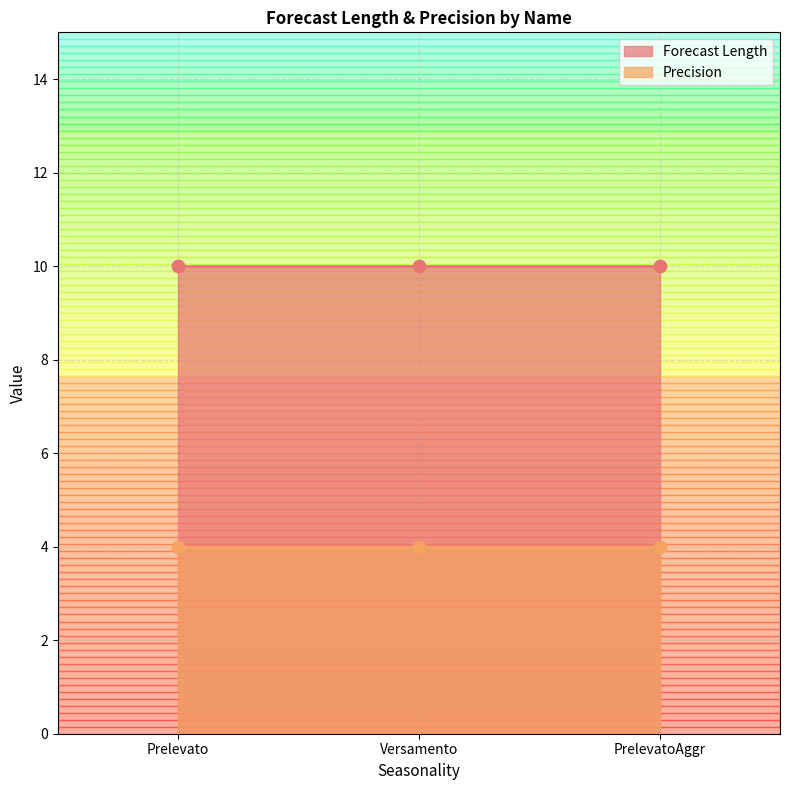

At how many categories does at least one series exceed 4?

3